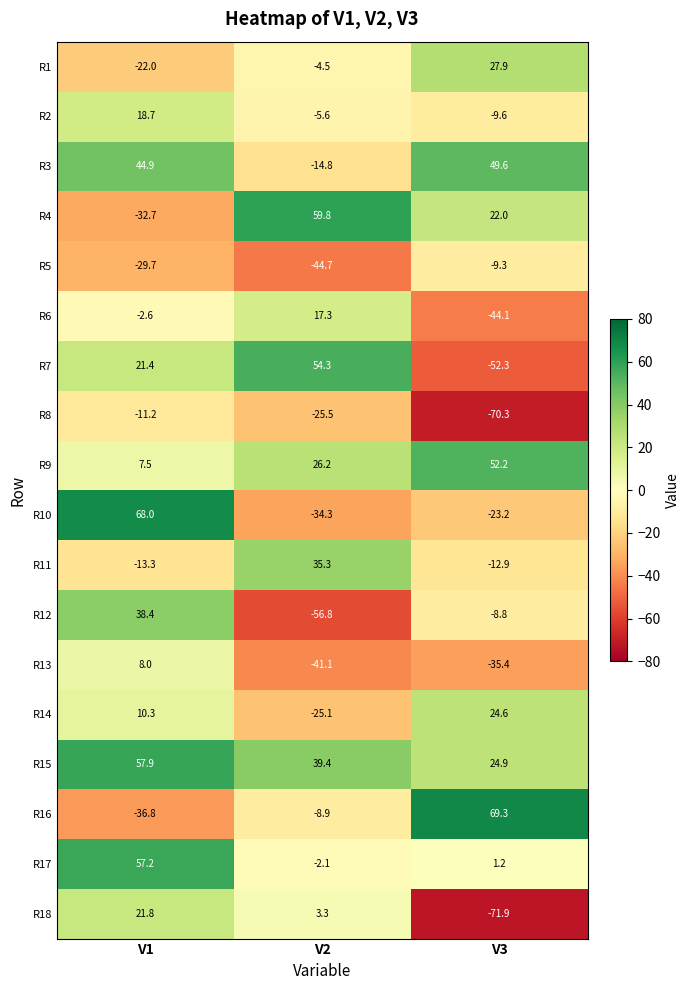

What is the sum of the R2 values at V2 and V3?

-15.2